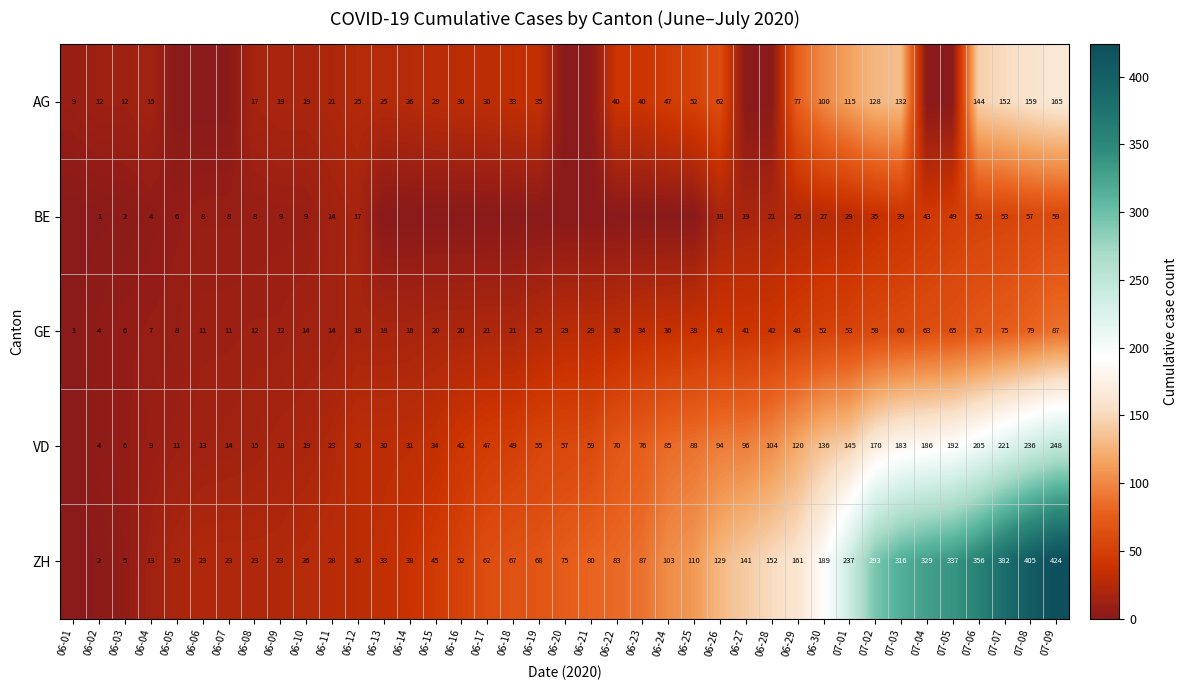

Is it true that VD equals 30 at 06-12?

True